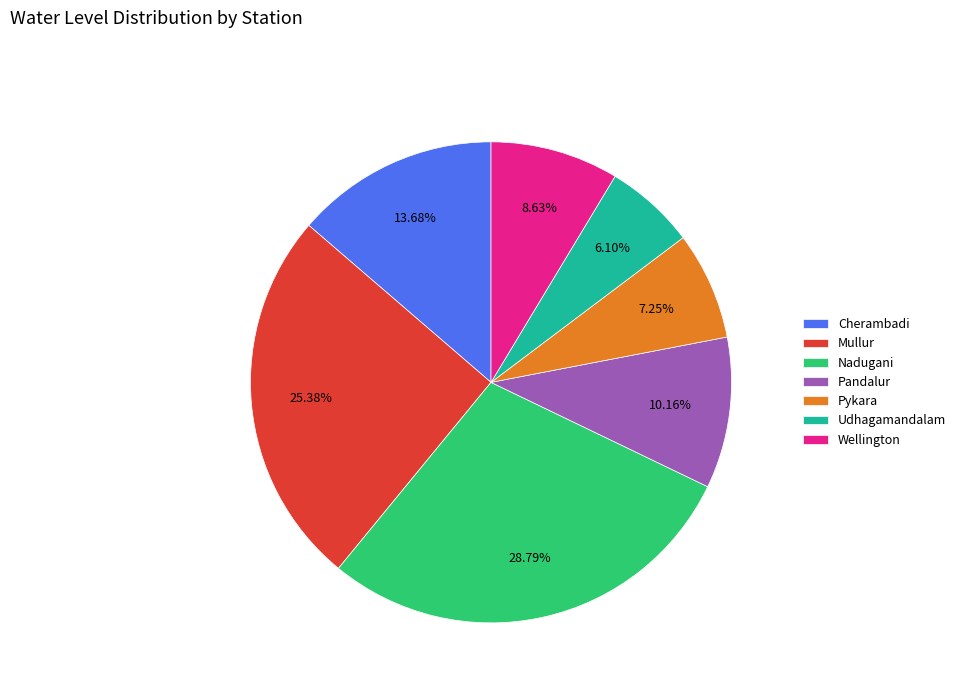

The Pandalur slice represents 10% of the pie. True or false?

True